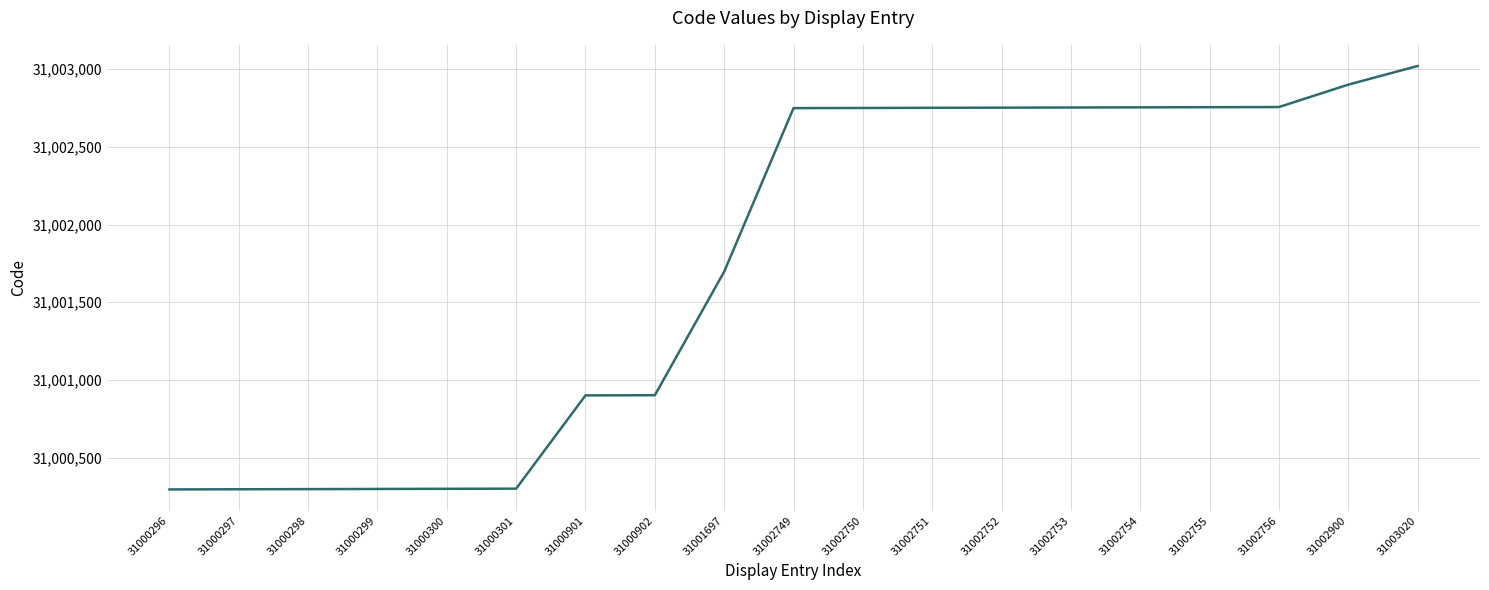

At which label is the value closest to 31001658?

31001697